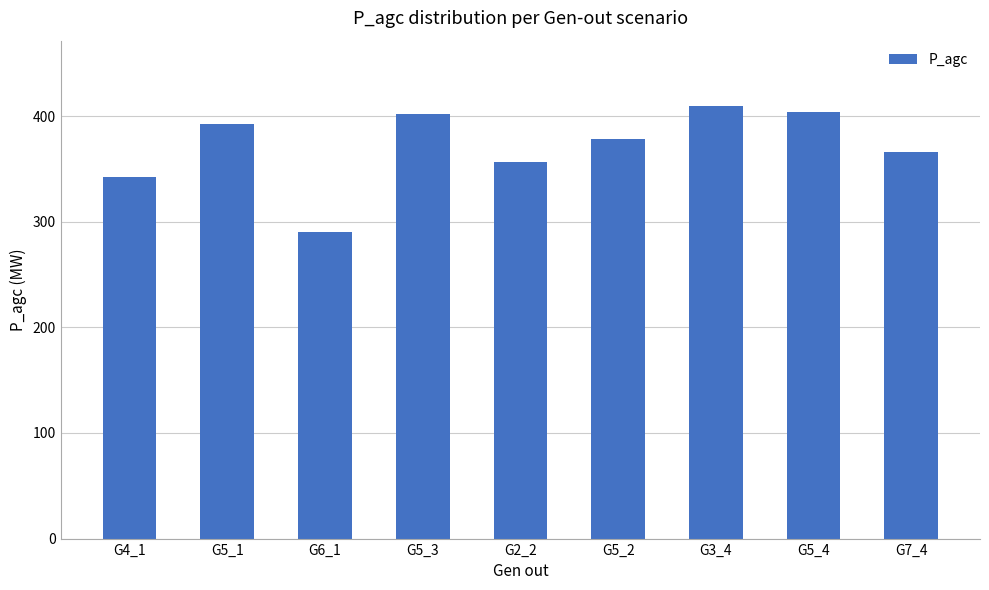

Which has a higher value, G4_1 or G3_4?

G3_4